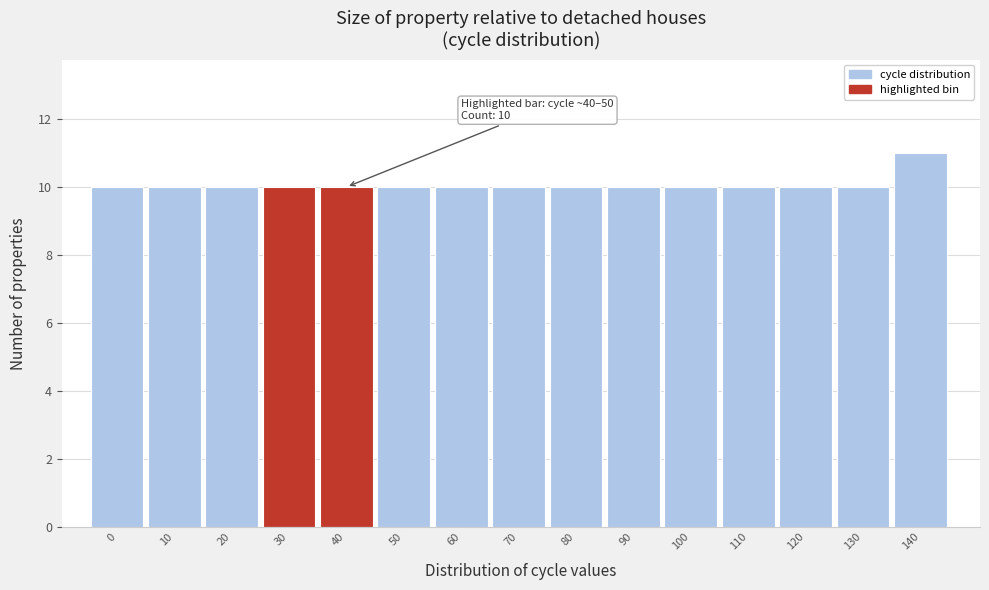

Reading left to right, list all the values displayed in this chart.

0=10	10=10	20=10	30=10	40=10	50=10	60=10	70=10	80=10	90=10	100=10	110=10	120=10	130=10	140=11